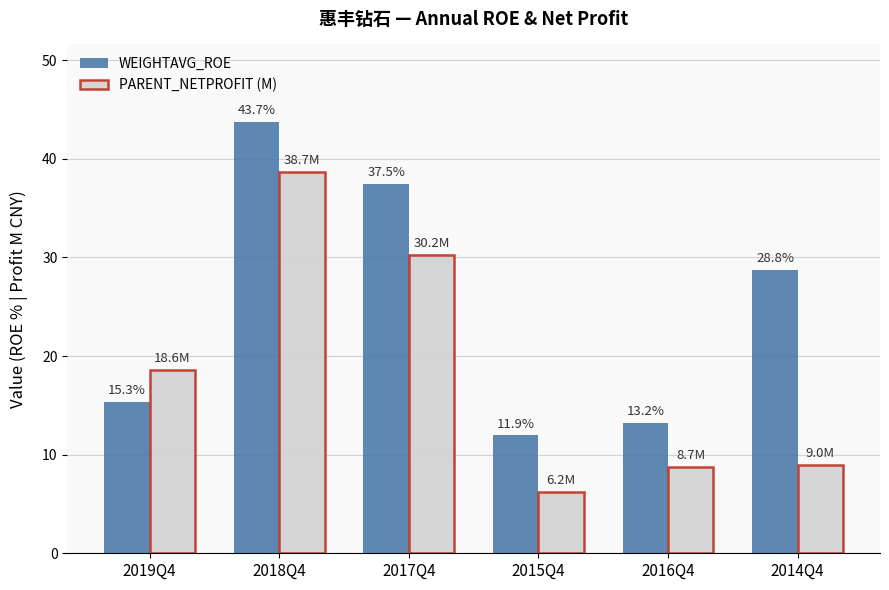

How many groups of bars are there?

6